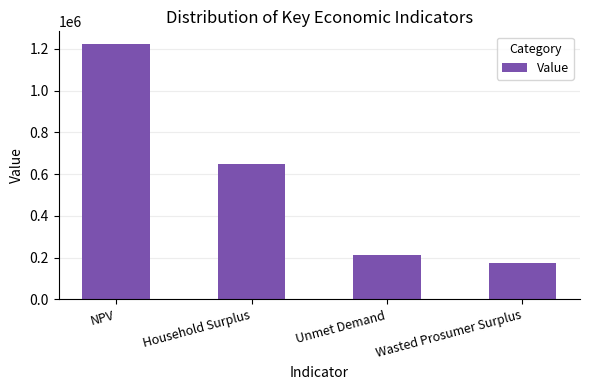

What is the sum of all values?

2259136.4